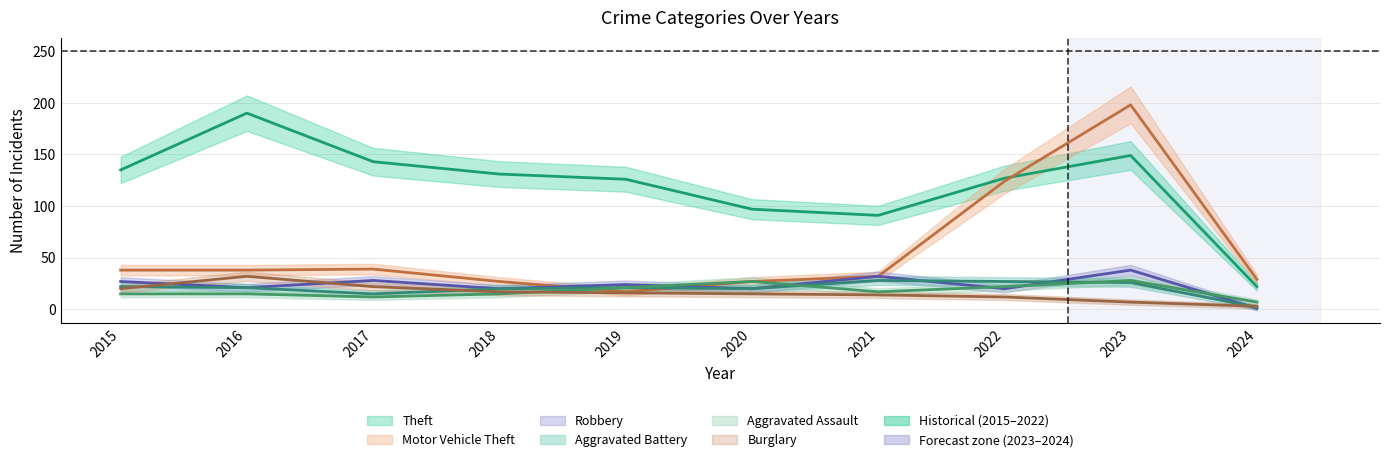

What is the greatest value displayed?

198